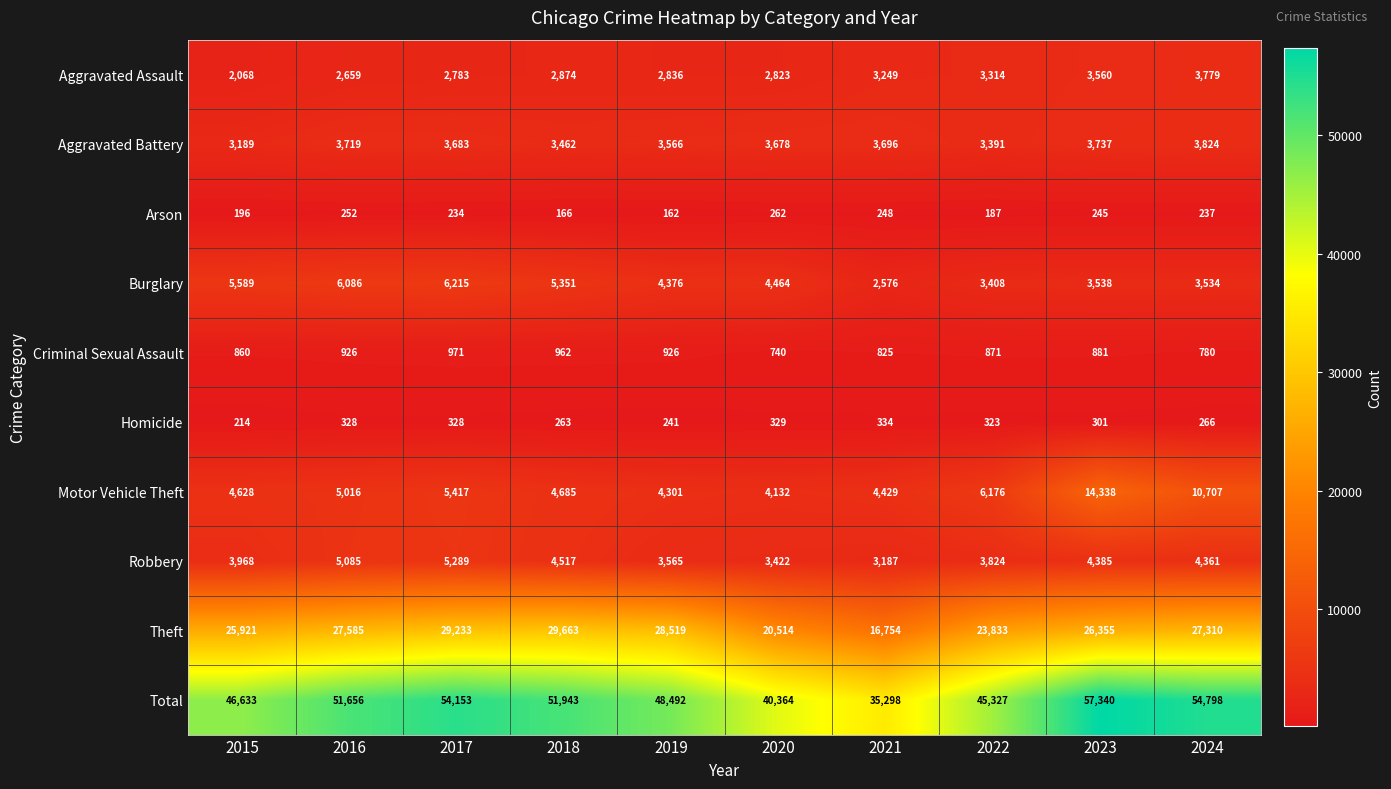

Which series has the widest spread of values?

Total